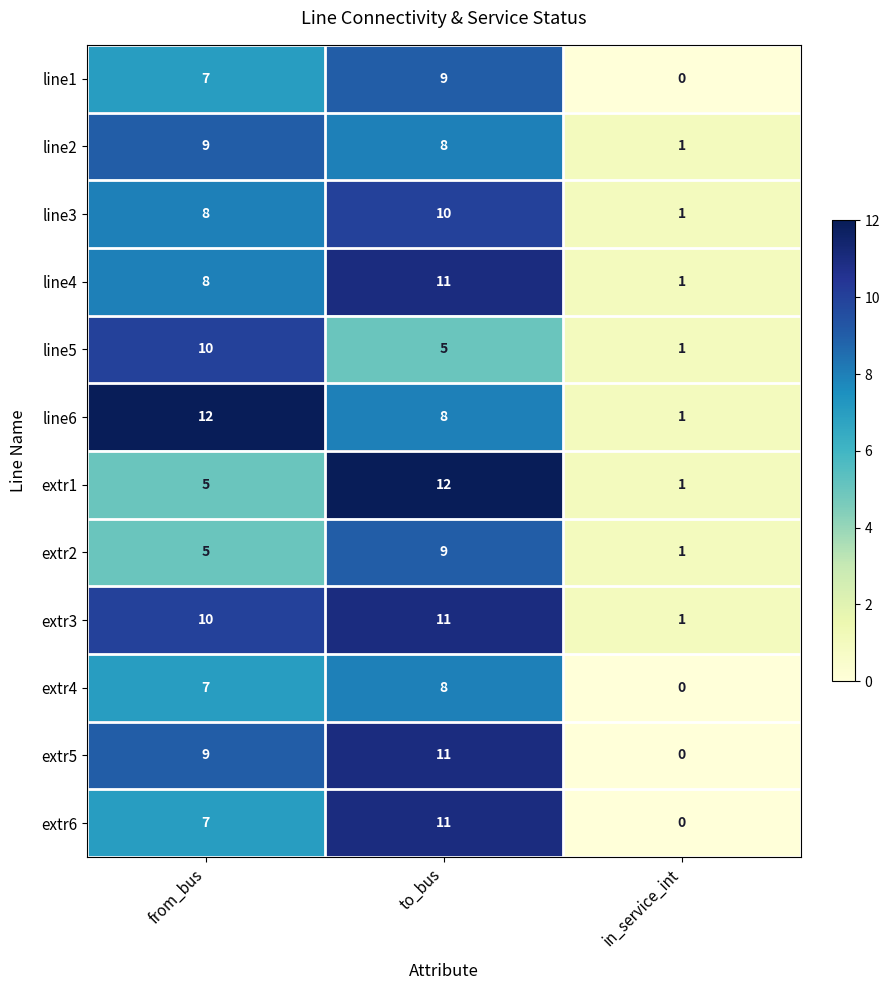

Between from_bus and in_service_int, which series saw the biggest shift?

line6